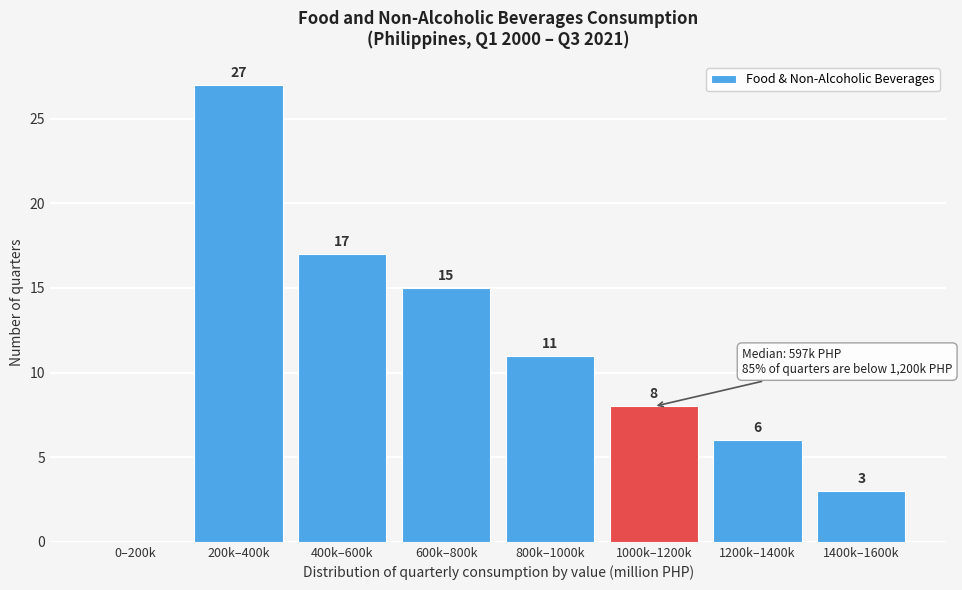

Reading left to right, extract all data points from this chart.

0–200k=0	200k–400k=27	400k–600k=17	600k–800k=15	800k–1000k=11	1000k–1200k=8	1200k–1400k=6	1400k–1600k=3